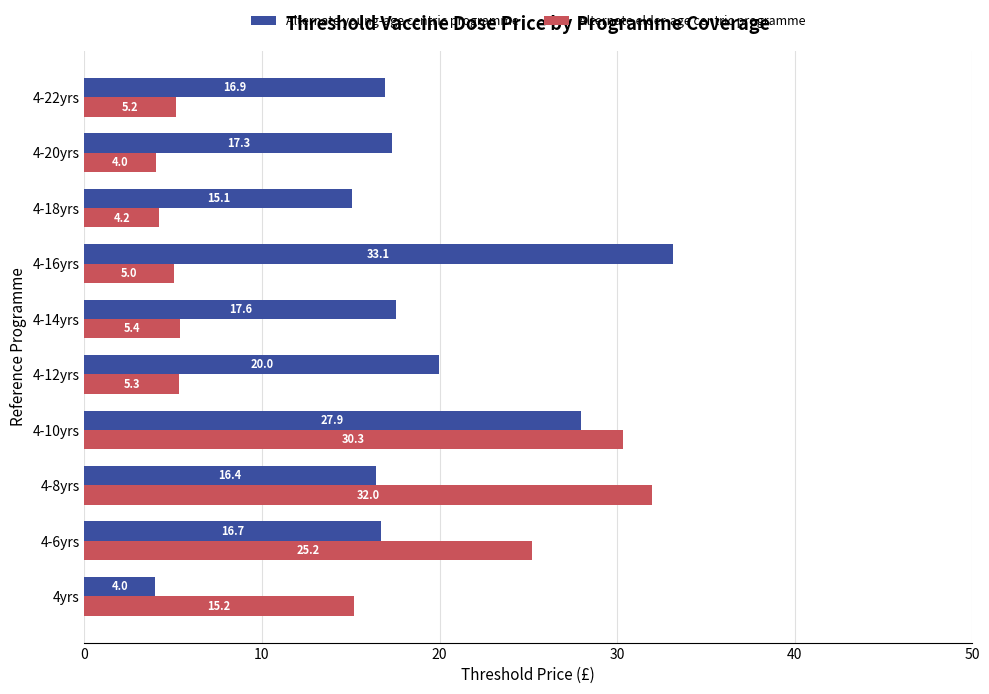

List the labels in order of Alternate young-age centric programme value, largest first.

4-16yrs, 4-10yrs, 4-12yrs, 4-14yrs, 4-20yrs, 4-22yrs, 4-6yrs, 4-8yrs, 4-18yrs, 4yrs